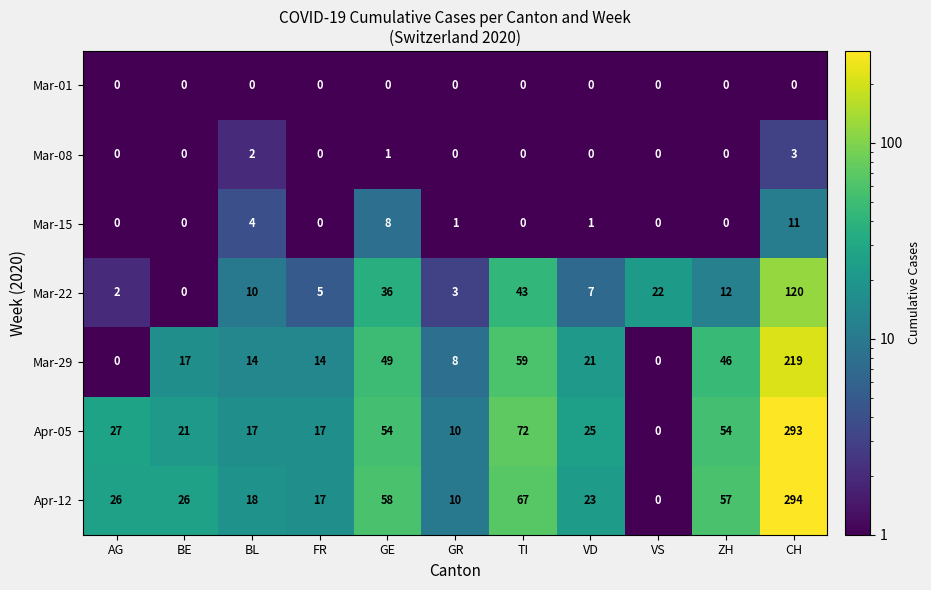

Which category has the highest value across all series?

CH